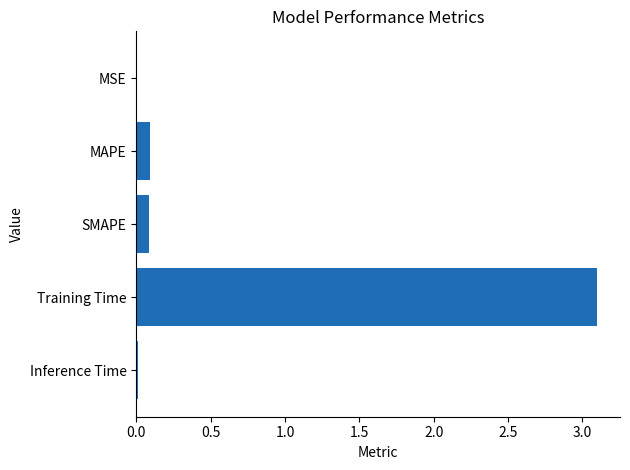

What is the sum of all values?

3.3